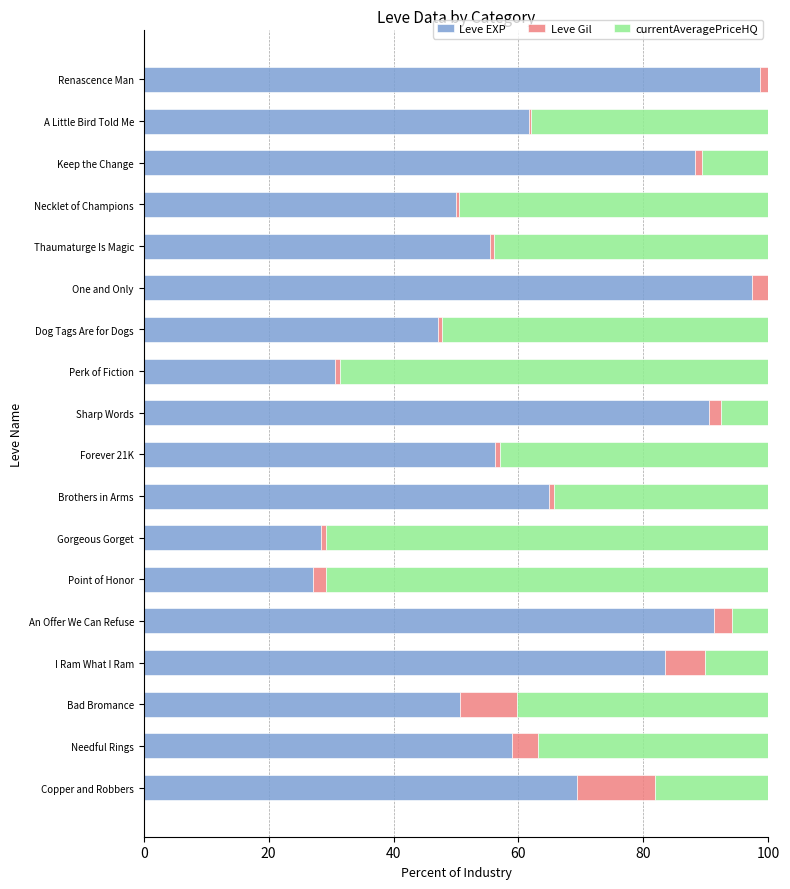

Is it true that Leve EXP equals 61.6 at A Little Bird Told Me?

True